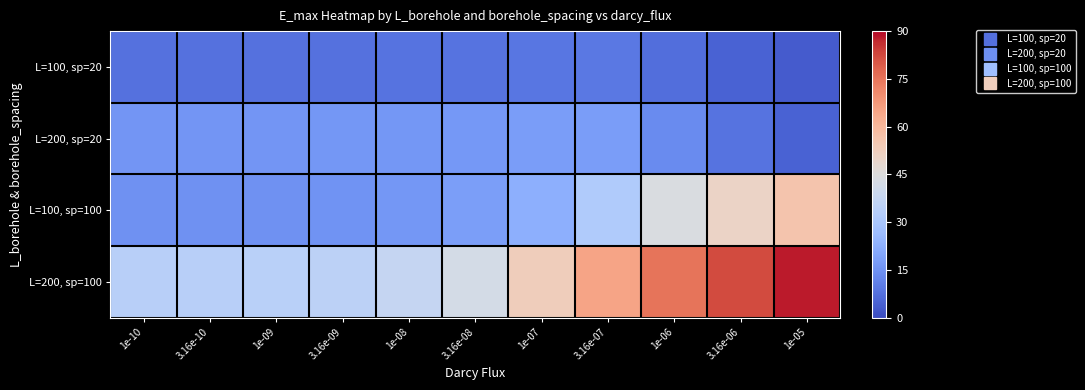

Reading left to right, list all the values displayed in this chart.

L=100, sp=20: 1e-10=8.0	3.16e-10=8.0	1e-09=8.0	3.16e-09=8.0	1e-08=8.1	3.16e-08=8.3	1e-07=9.0	3.16e-07=9.1	1e-06=7.3	3.16e-06=4.8	1e-05=3.3
L=200, sp=20: 1e-10=16.2	3.16e-10=16.2	1e-09=16.2	3.16e-09=16.2	1e-08=16.3	3.16e-08=16.7	1e-07=17.8	3.16e-07=17.6	1e-06=13.6	3.16e-06=8.2	1e-05=4.6
L=100, sp=100: 1e-10=14.9	3.16e-10=14.9	1e-09=15.0	3.16e-09=15.3	1e-08=16.3	3.16e-08=18.1	1e-07=22.8	3.16e-07=31.9	1e-06=43.8	3.16e-06=50.3	1e-05=56.0
L=200, sp=100: 1e-10=34.0	3.16e-10=34.0	1e-09=34.1	3.16e-09=35.0	1e-08=37.4	3.16e-08=41.8	1e-07=52.9	3.16e-07=65.0	1e-06=75.0	3.16e-06=82.0	1e-05=88.0